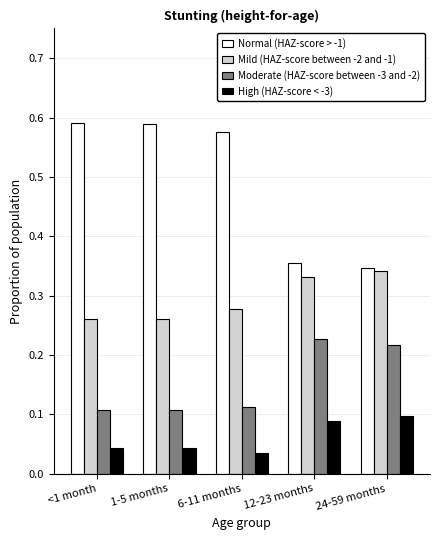

What is the total value across all series at 6-11 months?

1.0